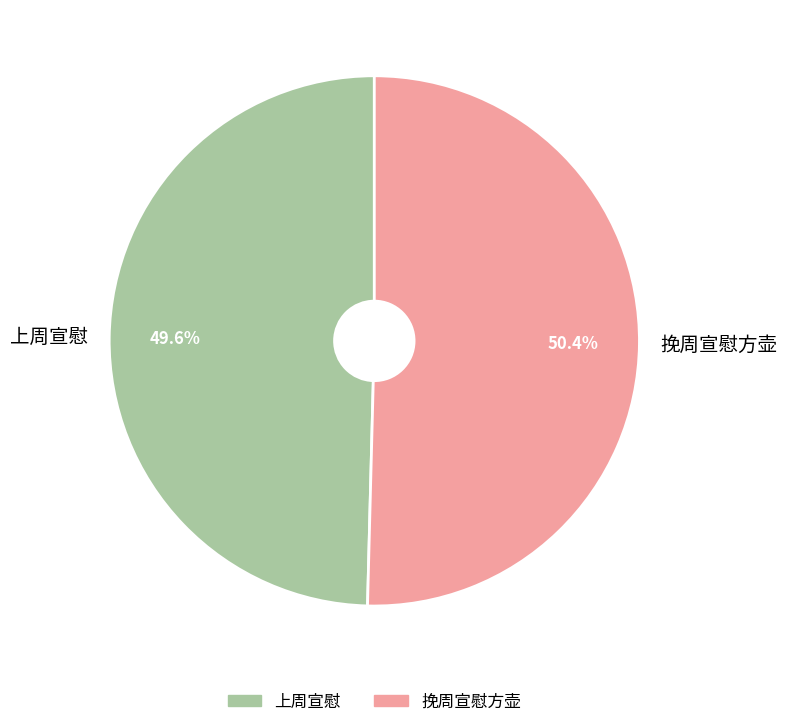

The 挽周宣慰方壶 slice represents 50% of the pie. True or false?

True